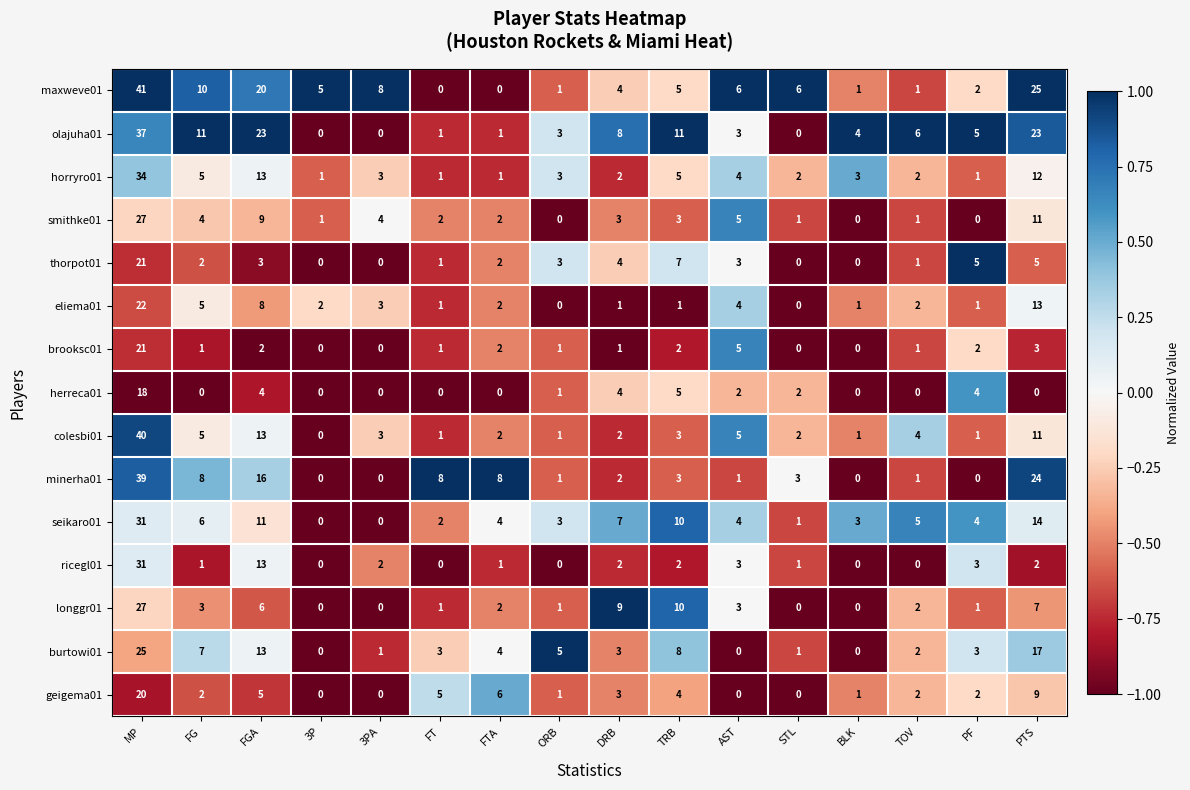

The value of minerha01 at PF is 0. True or false?

True